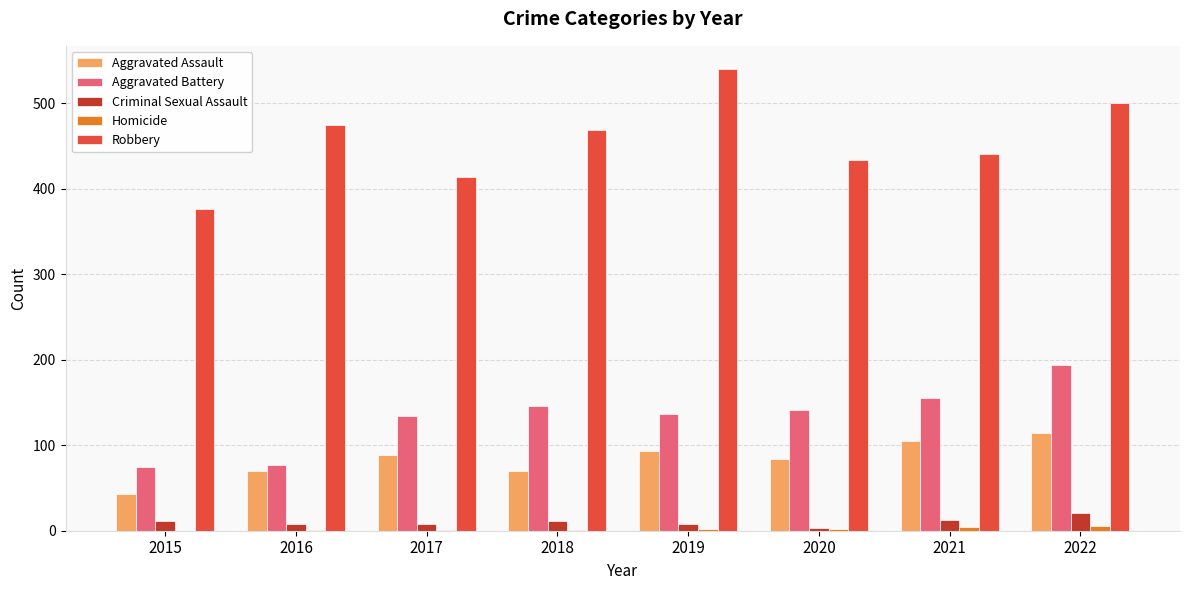

True or false: Criminal Sexual Assault has a value of 8 at 2017.

True